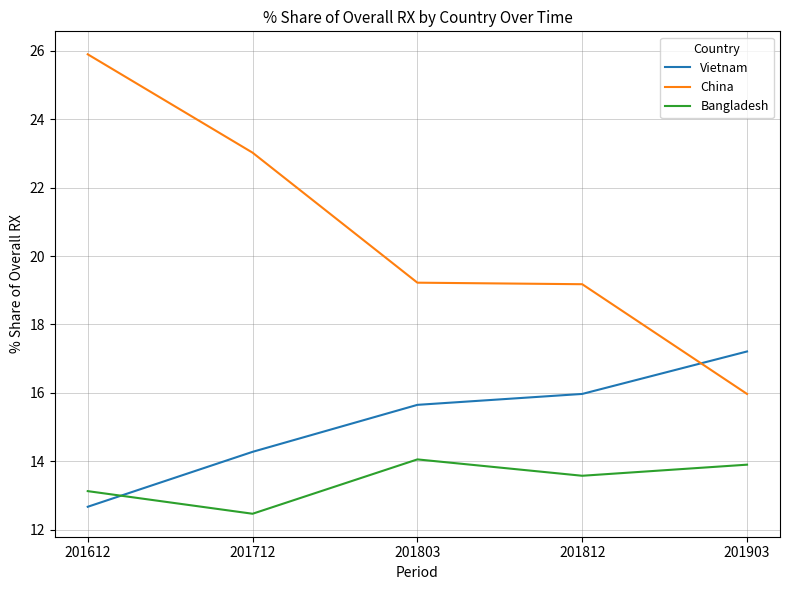

Reading left to right, what are all the values shown in this chart?

Vietnam: 12.7	14.3	15.7	16.0	17.2
China: 25.9	23.0	19.2	19.2	16.0
Bangladesh: 13.1	12.5	14.1	13.6	13.9